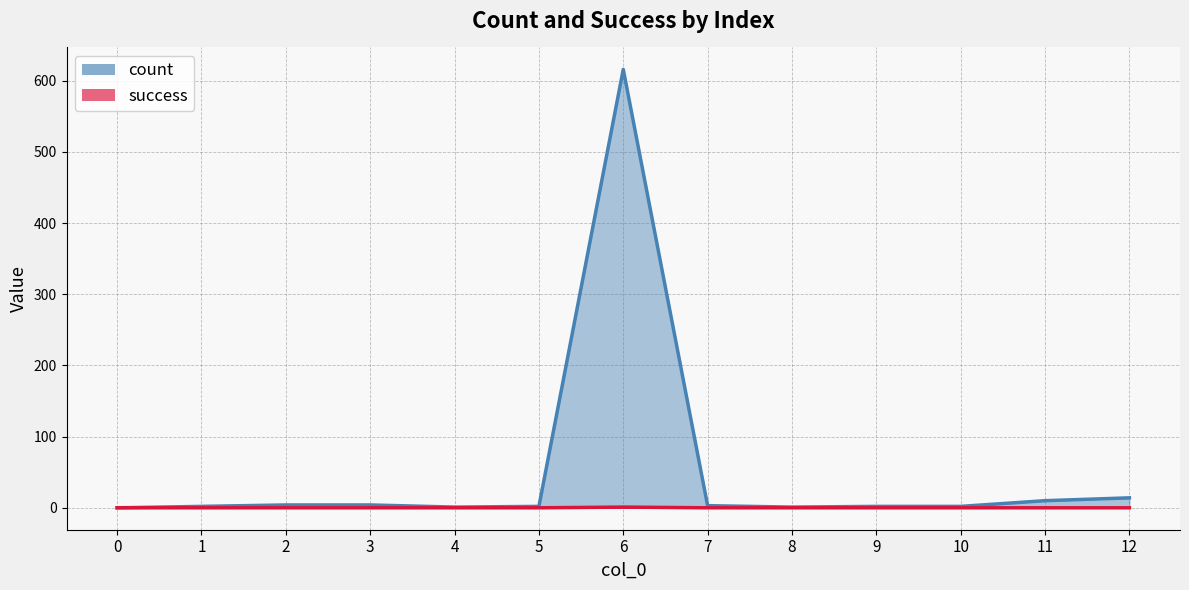

Does the chart have visible grid lines?

Yes